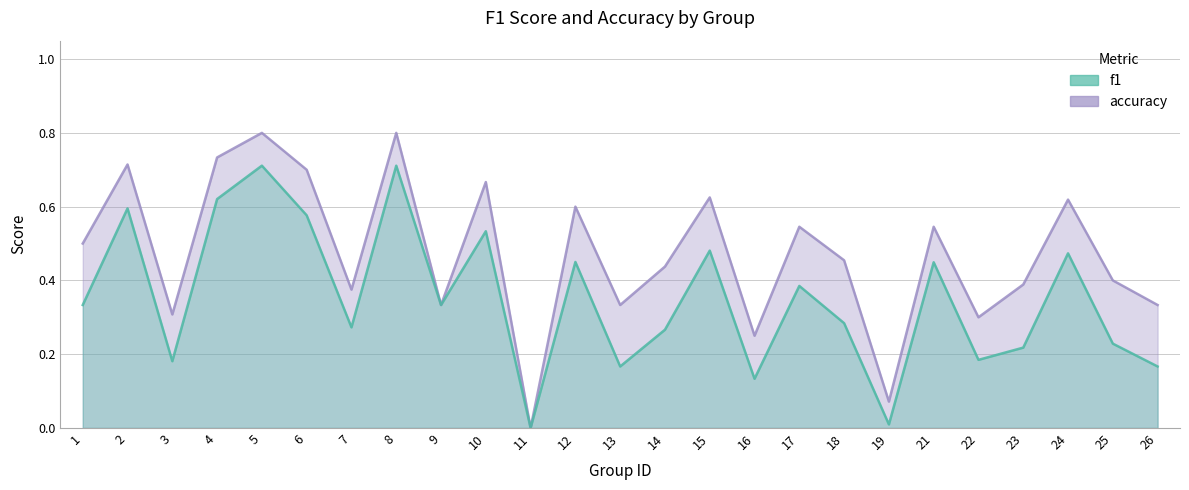

How many series are shown in this chart?

2